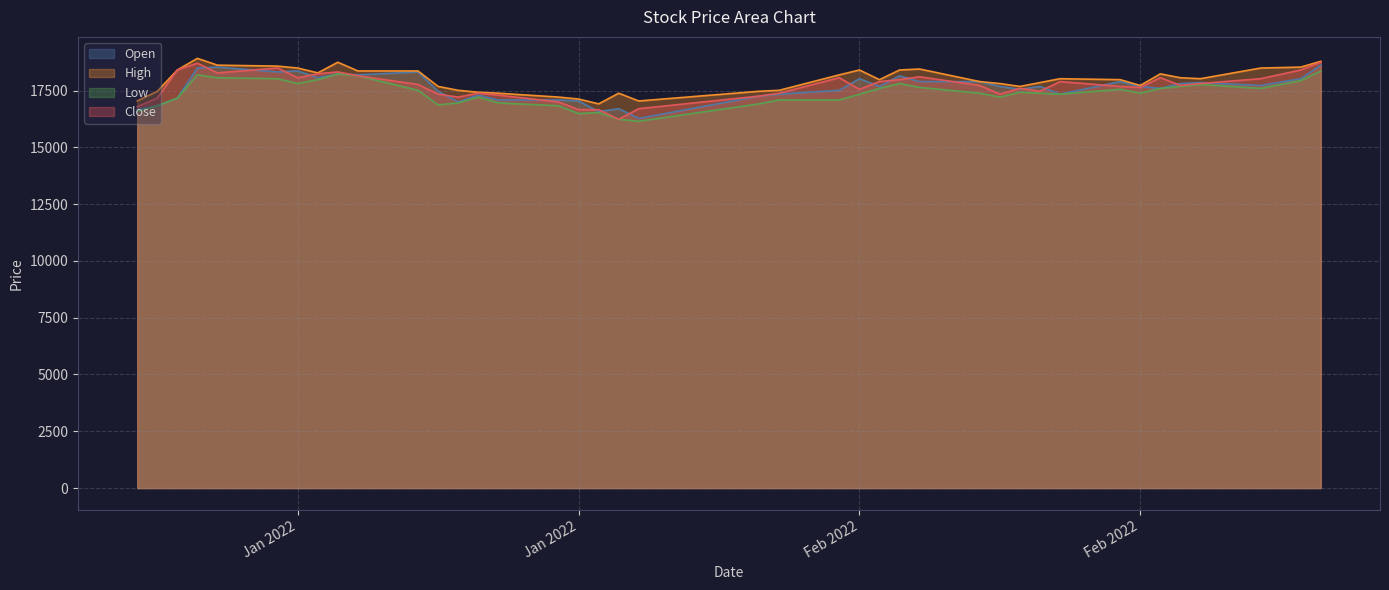

Which series has the largest range (max minus min)?

Close